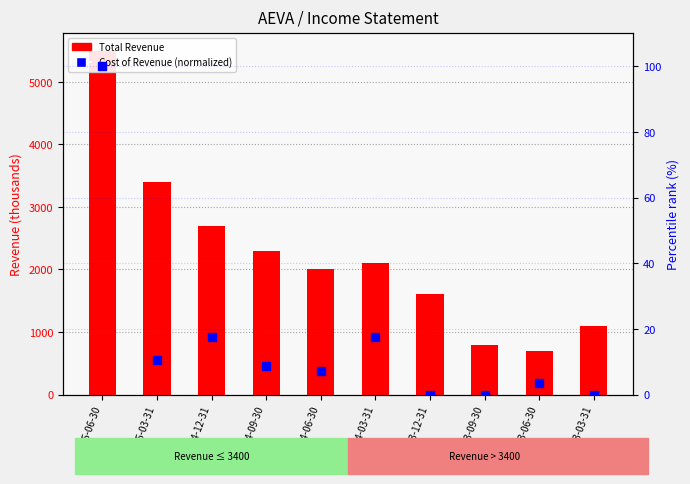

What is the sum of all Total Revenue values?

22200.0